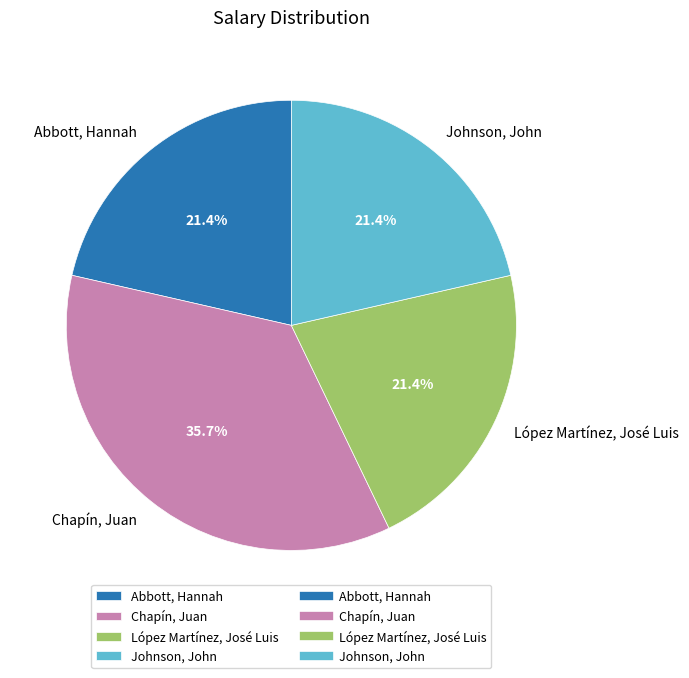

What is the largest slice in the pie chart?

Chapín, Juan